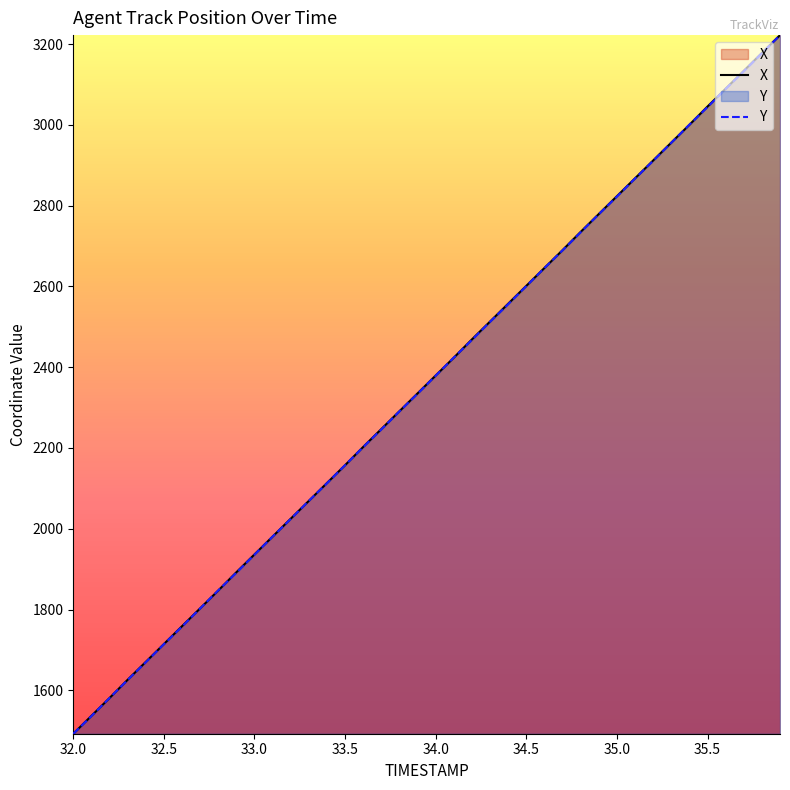

Which series has the largest total across all categories?

X